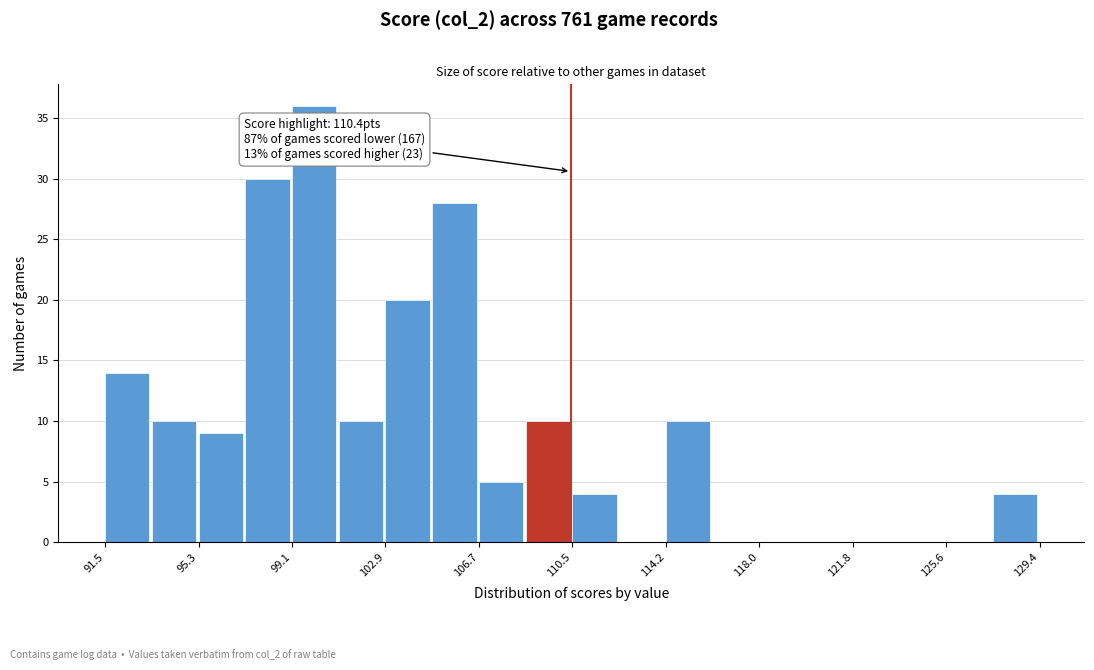

Around what value on the x-axis is the tallest bar? Give the approximate position of its centre, as read against the axis.

100.0